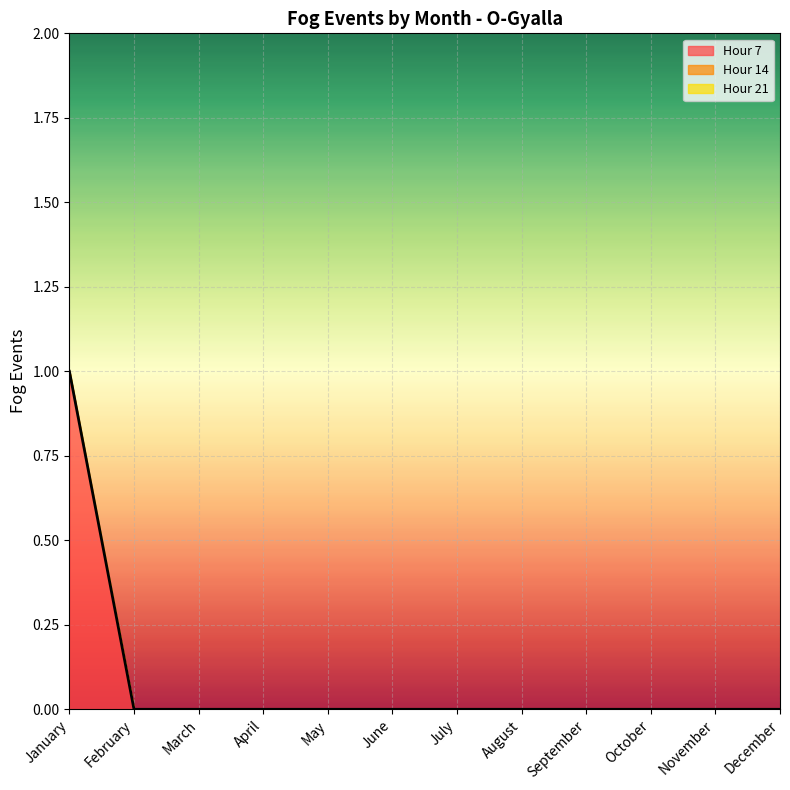

True or false: Hour 21 and Hour 7 cross at least once.

False